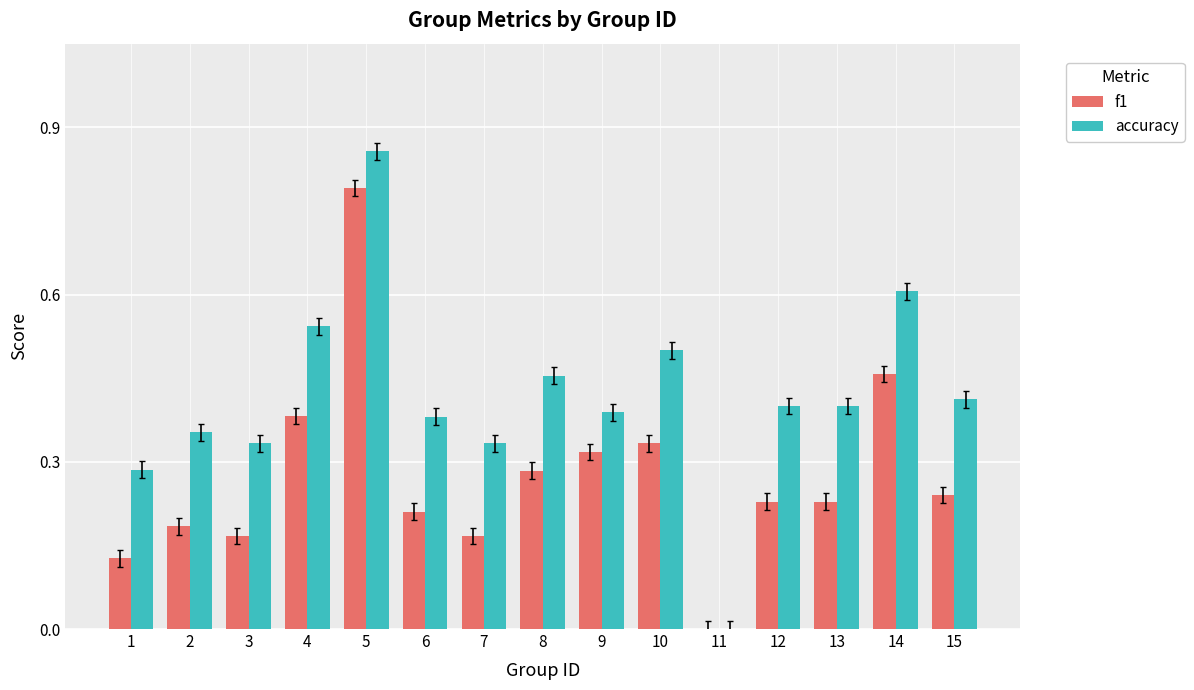

At which label is accuracy closest to 0?

11